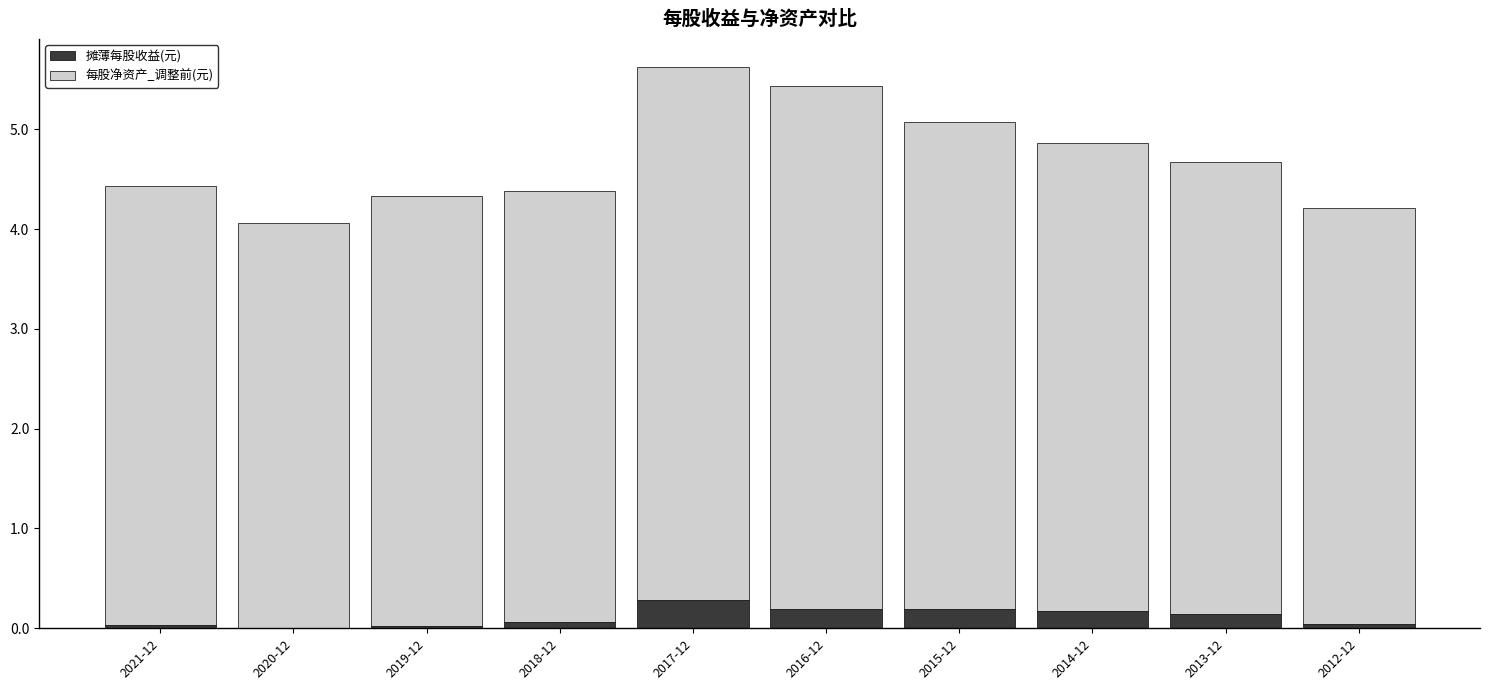

What is the sum of all 摊薄每股收益(元) values?

1.2